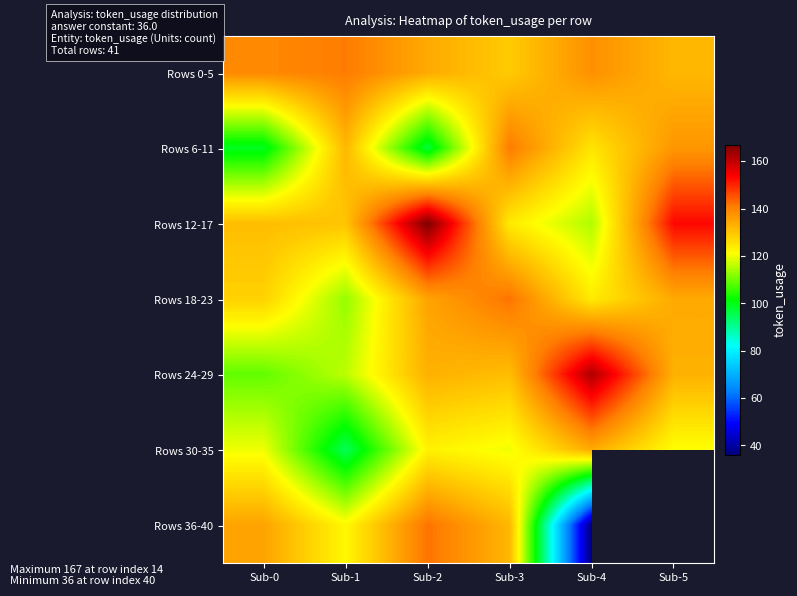

How many categories are shown in the chart?

6